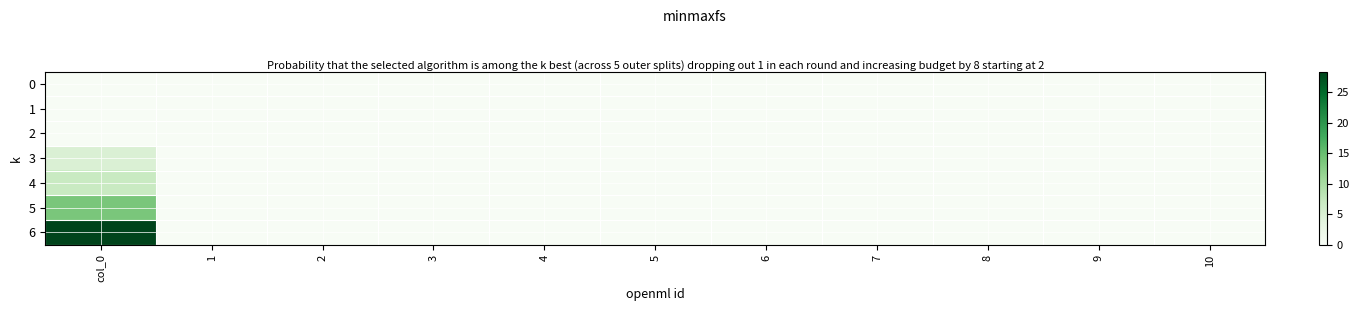

Which category has the highest value across all series?

col_0